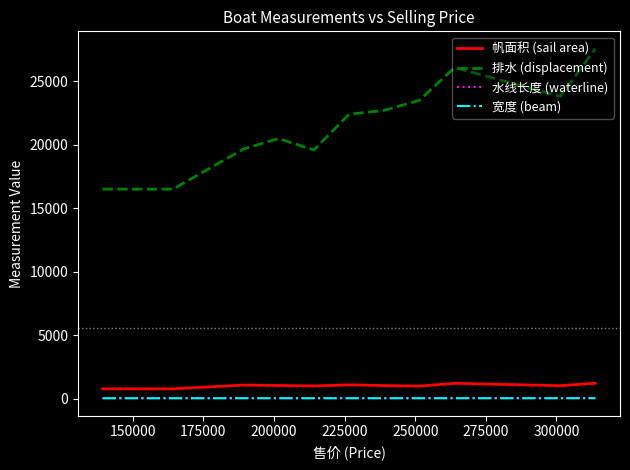

True or false: 帆面积 (sail area) and 排水 (displacement) intersect in this chart.

False